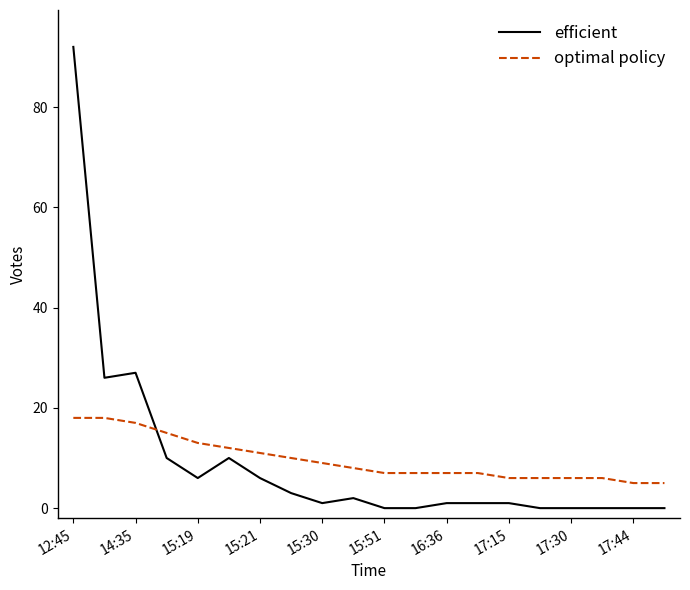

True or false: efficient and optimal policy intersect in this chart.

True